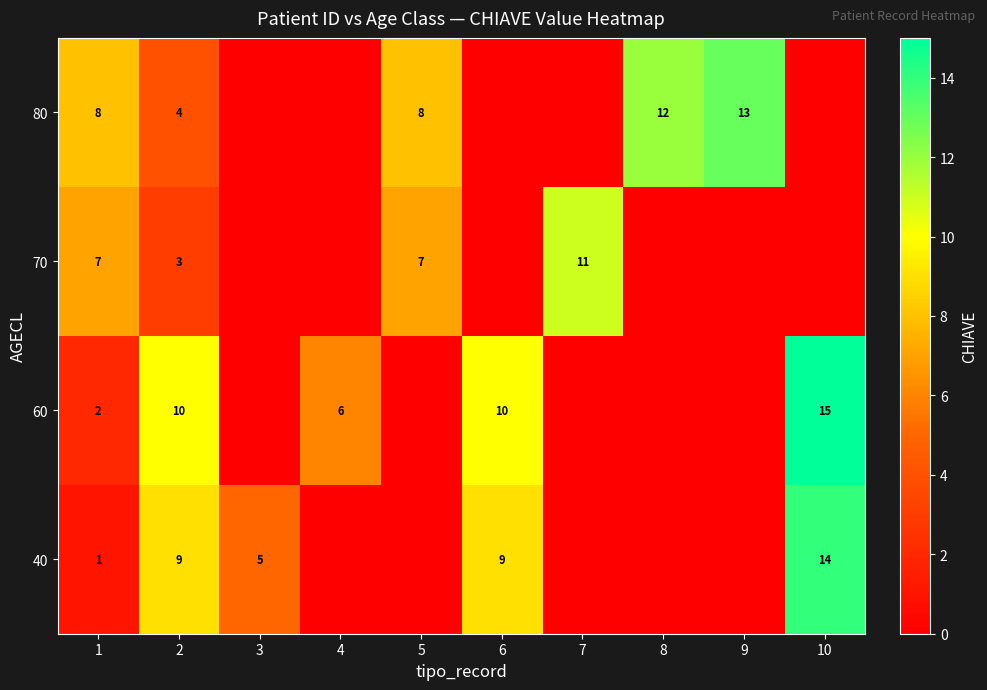

What is the spread (max minus min) of values at 3?

5